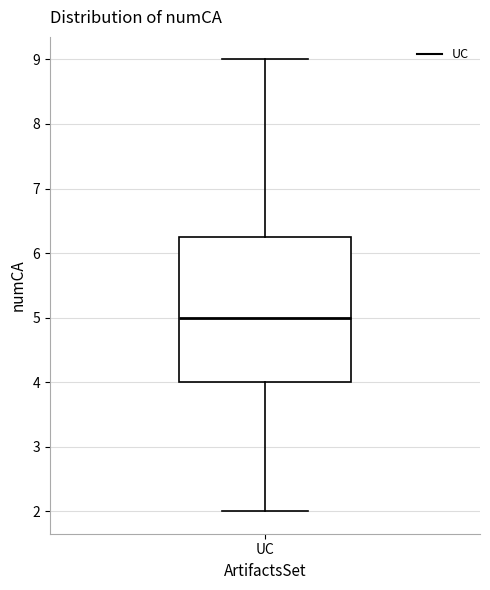

Where does the median line of the box for UC sit on the y-axis? The values are not printed on the chart, so give them approximately, as read against the axis.

5.0